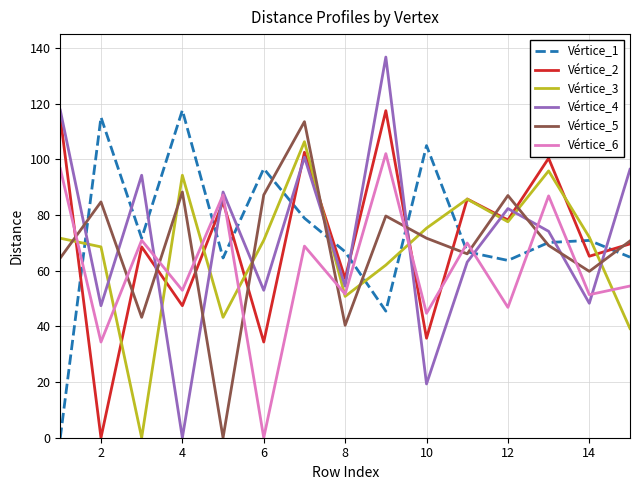

What is the greatest value displayed?

136.8